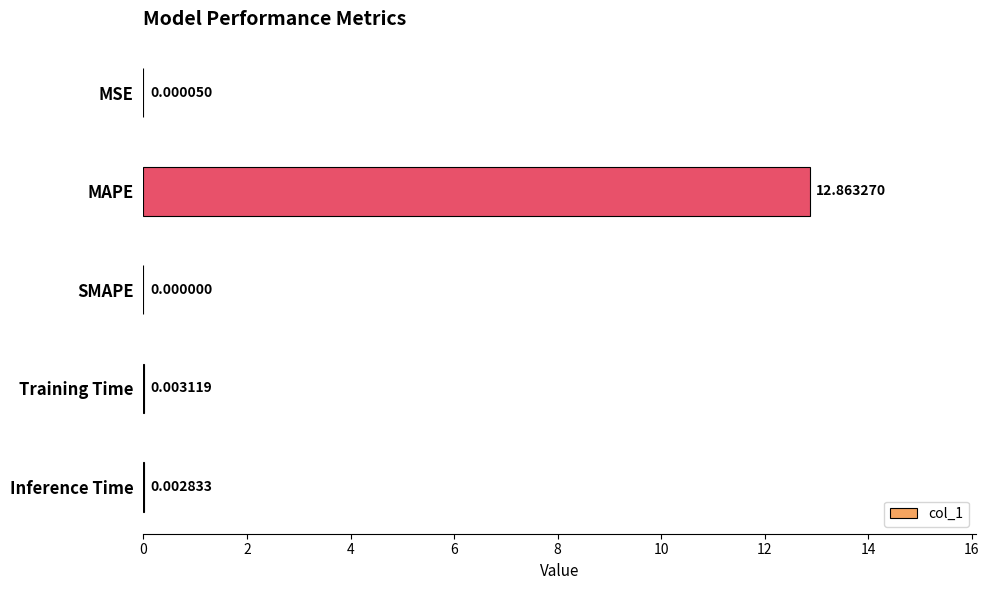

Where is the data nearest to the value 6?

Training Time